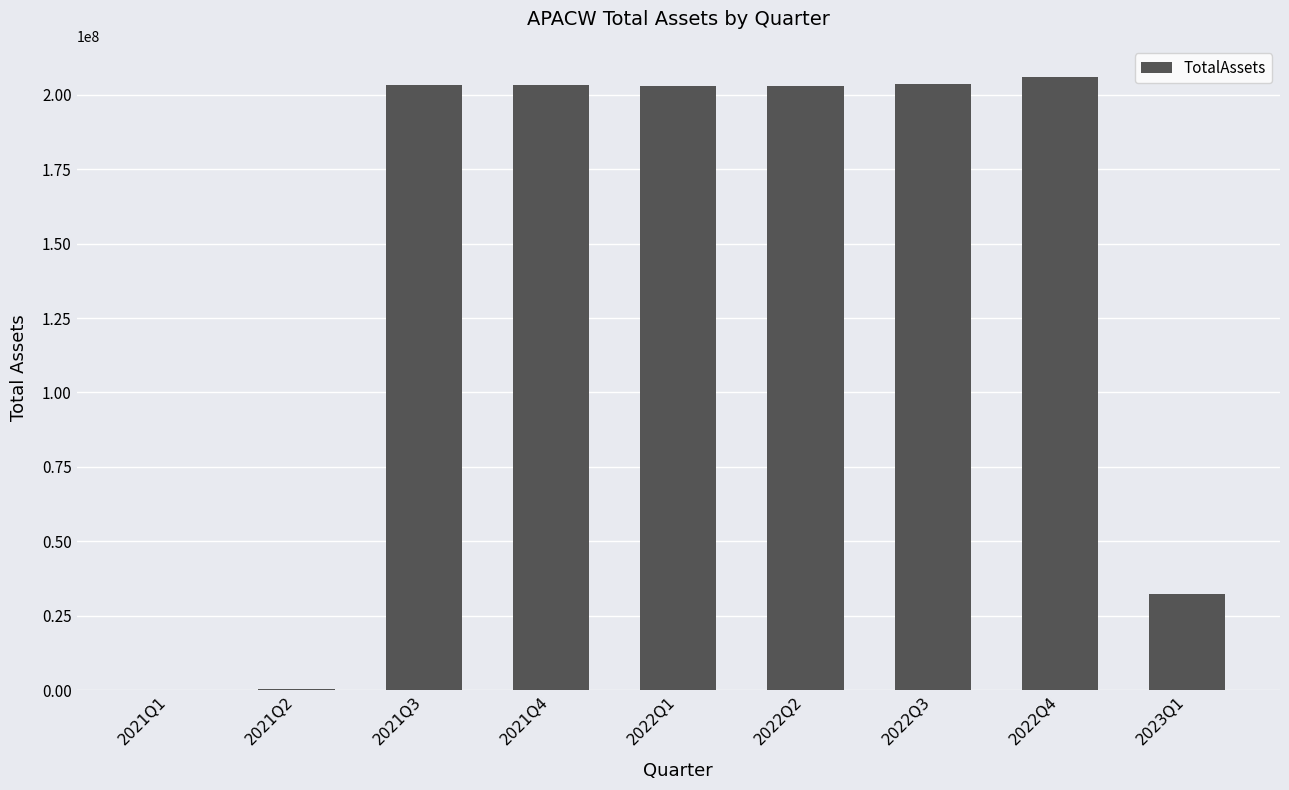

Are the bars horizontal?

No